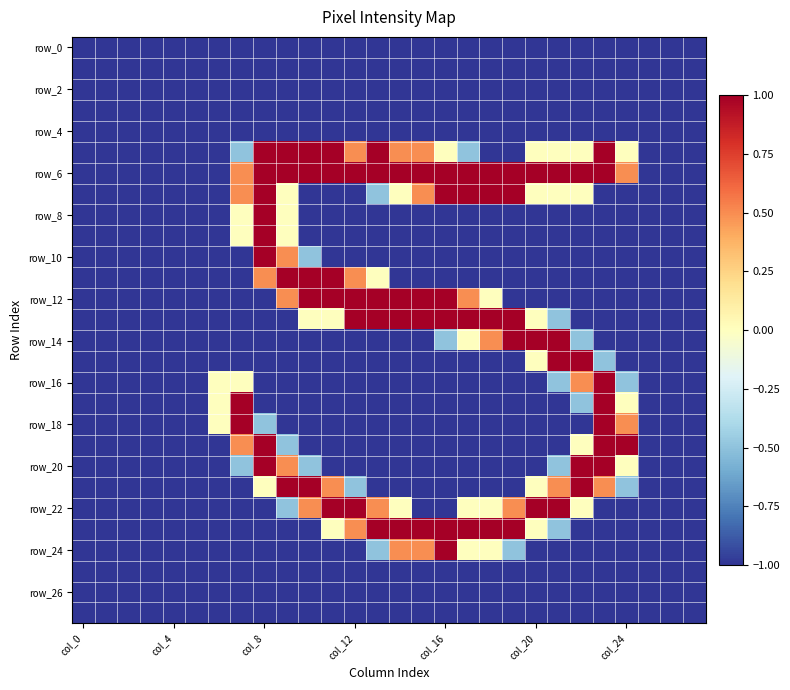

Which series has the largest total across all categories?

row_6